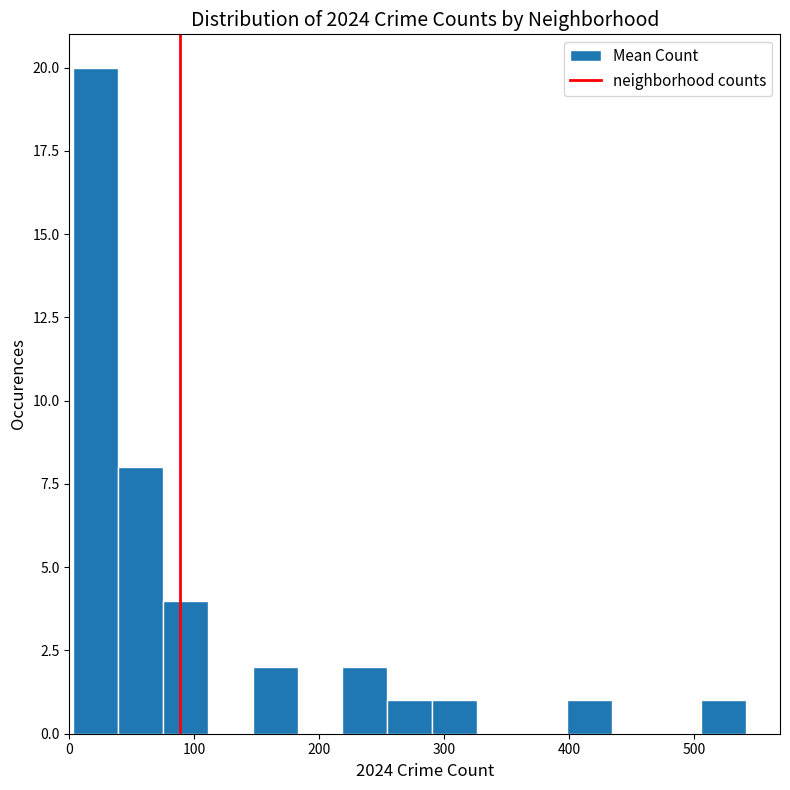

Around what value on the x-axis is the tallest bar? Give the approximate position of its centre, as read against the axis.

20